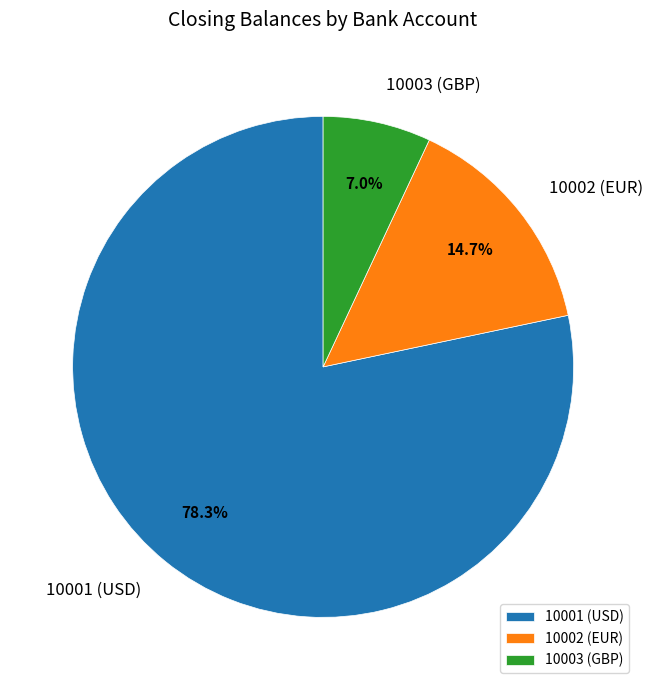

Which has a higher value, 10003 (GBP) or 10002 (EUR)?

10002 (EUR)